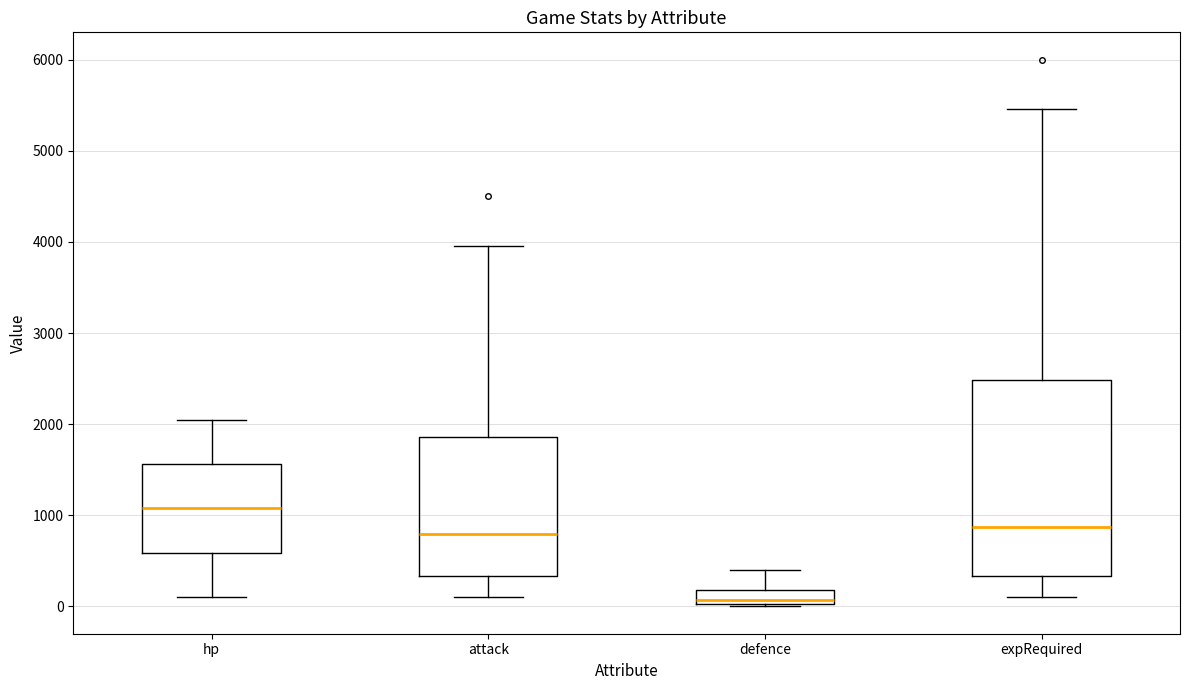

Reading left to right, transcribe this box plot: for each box, give where its median line is, the range the box spans, and where its two whiskers end, as read against the y-axis. The values are not printed on the chart, so give them approximately, as read against the axis.

hp: median 1100, box 600 to 1600, whiskers 100 to 2100
attack: median 800, box 300 to 1900, whiskers 100 to 4000
defence: median 100, box 0 to 200, whiskers 0 to 400
expRequired: median 900, box 300 to 2500, whiskers 100 to 5500